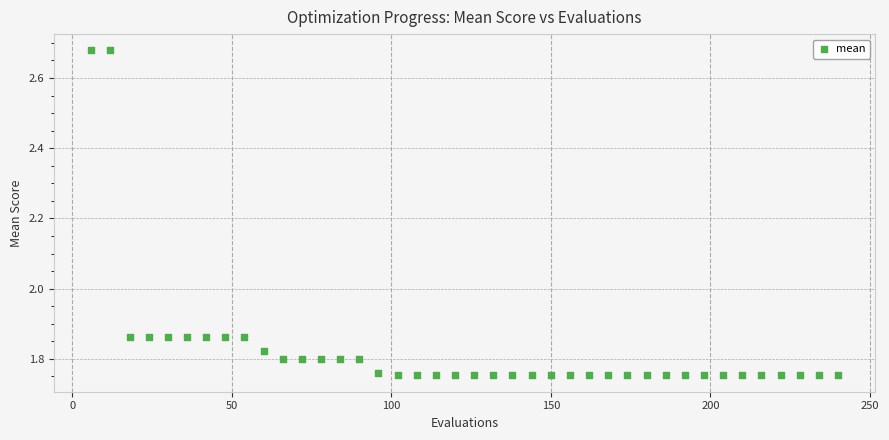

What is the range of Y values (max minus min)?

0.9